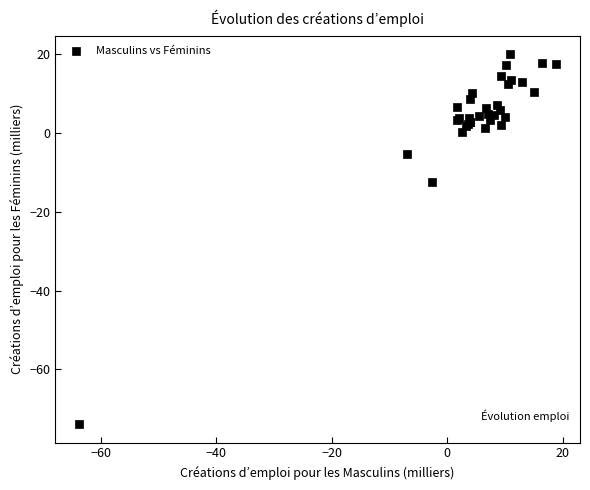

What Y value in the scatter plot is closest to -26?

-12.5